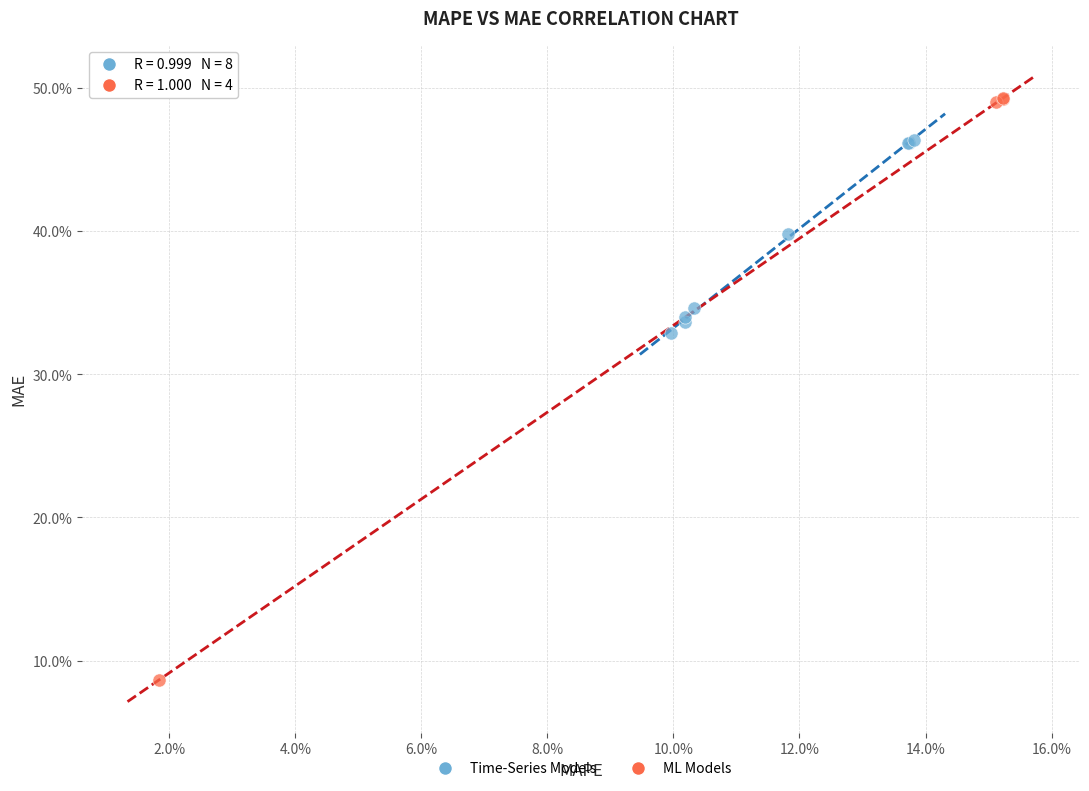

Which series reaches the minimum Y coordinate?

ML Models